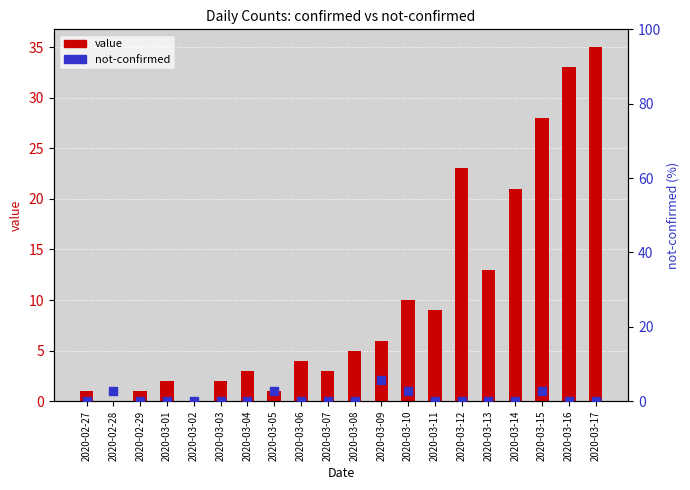

Which series contains the lowest Y value?

value